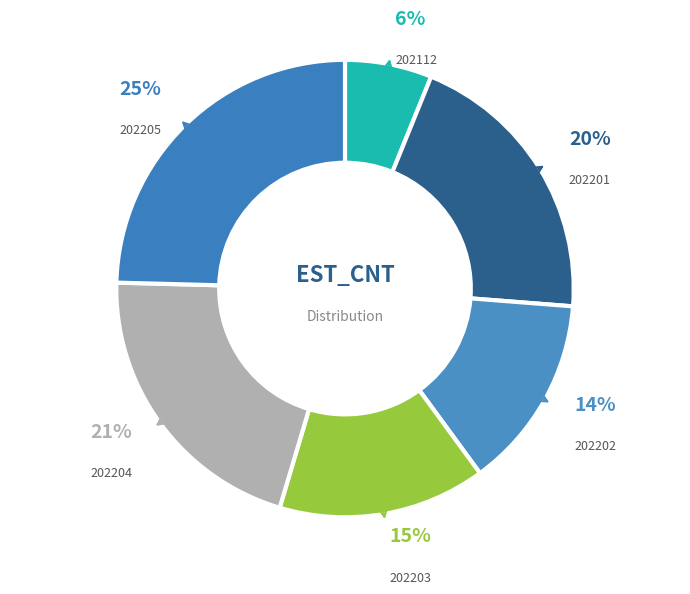

How many slices are in this pie chart?

6